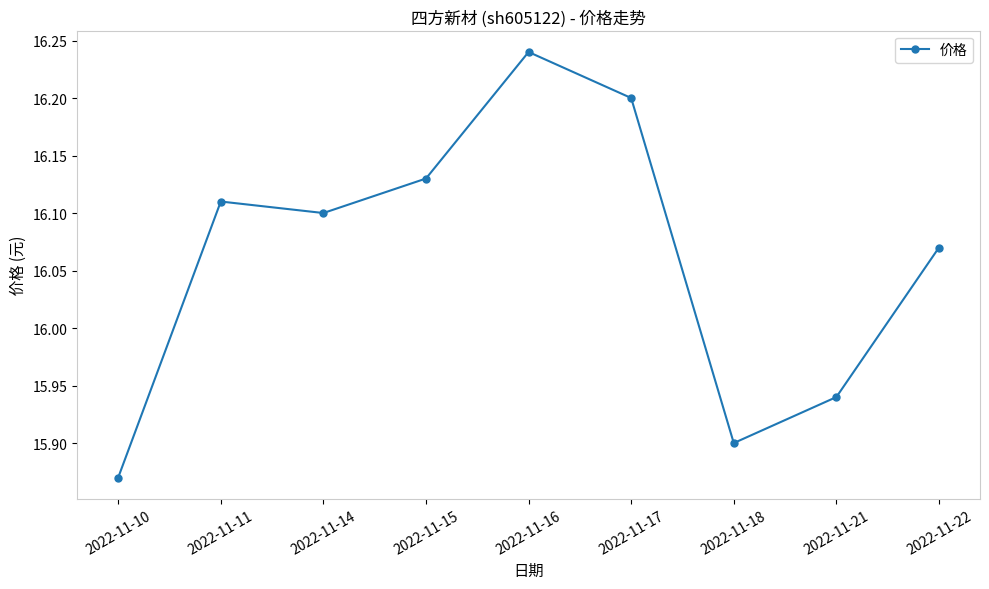

Does the chart have visible grid lines?

No